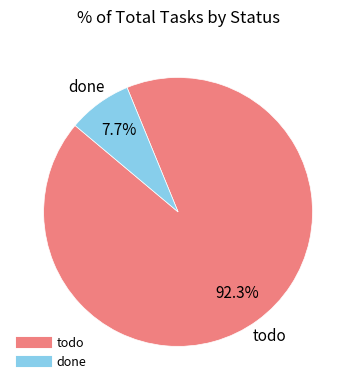

Is there a majority slice in this chart?

Yes